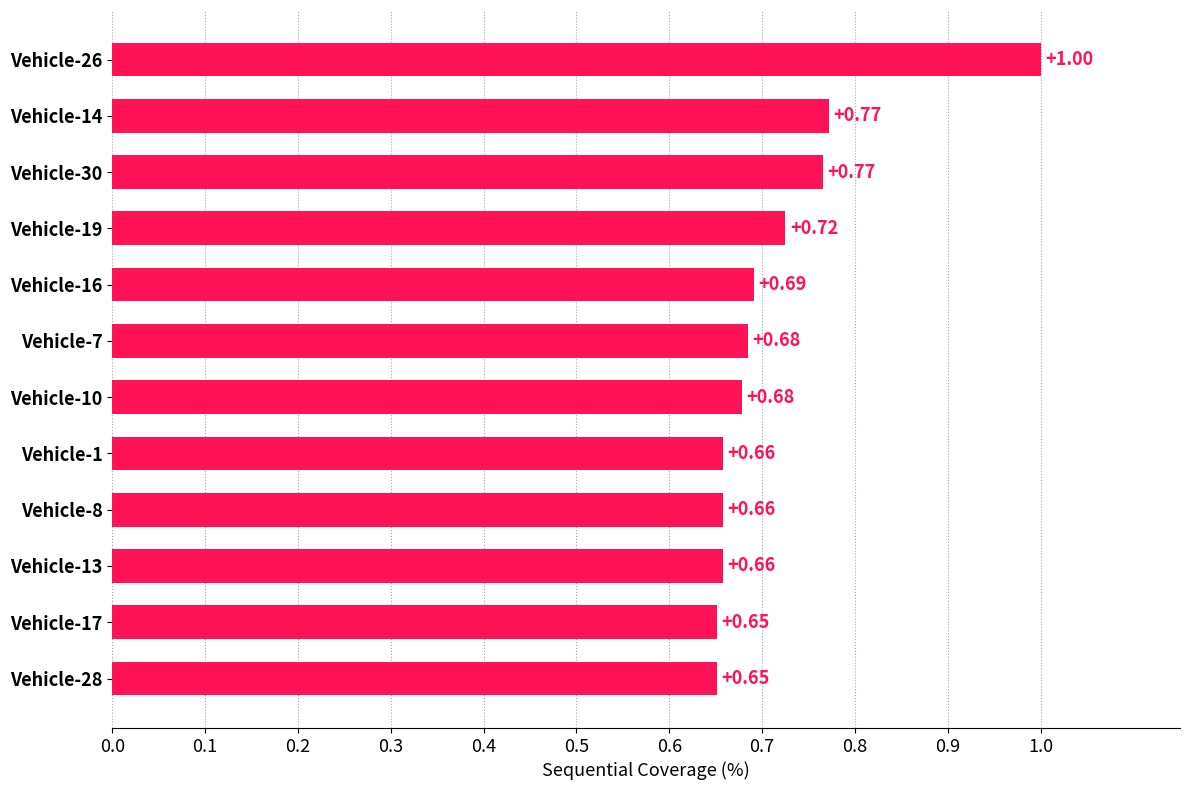

Are the bars grouped side by side (vs. stacked)?

No